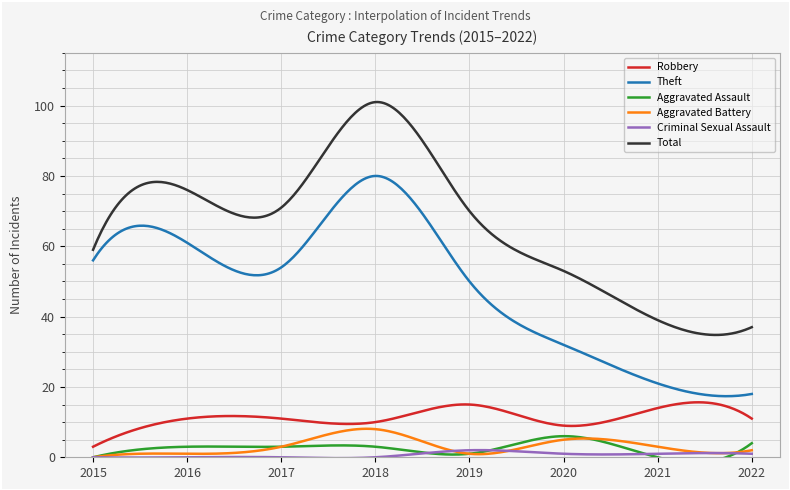

True or false: Criminal Sexual Assault has a value of 2 at 2020.

False